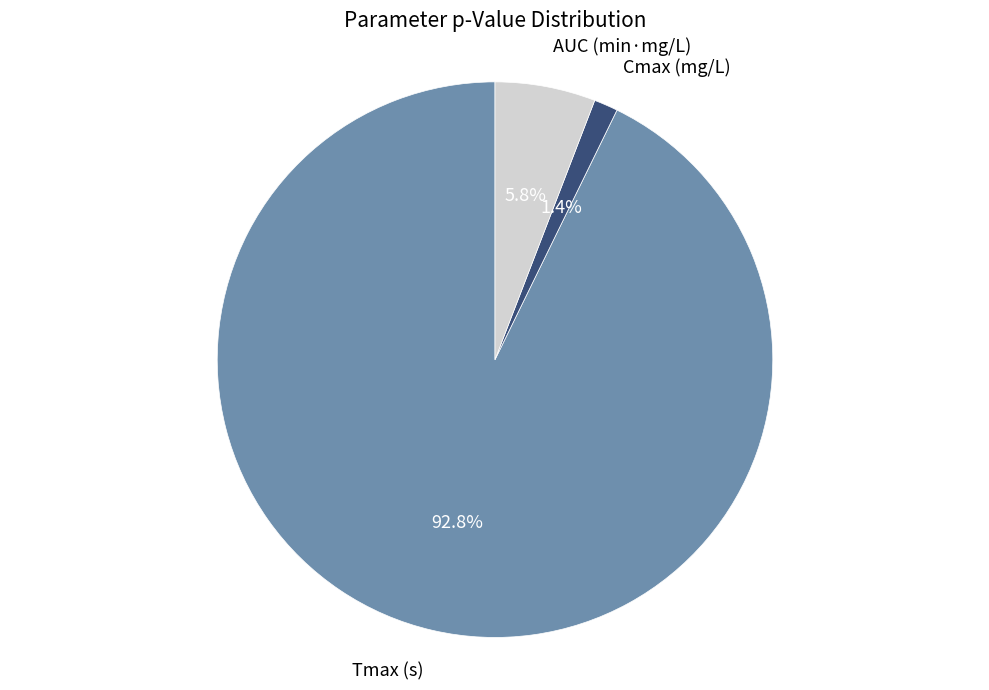

Does any single category account for the majority?

Yes